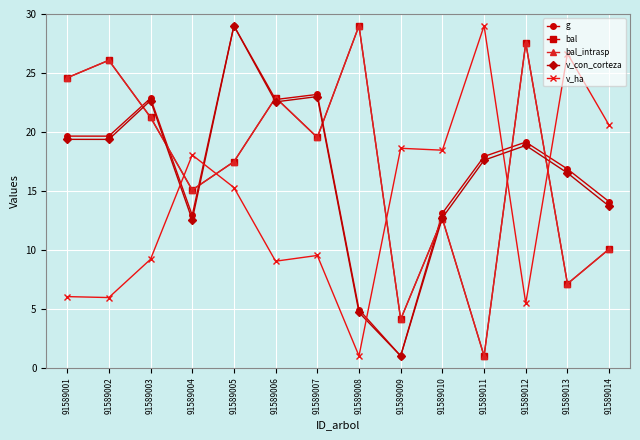

How many series are shown in this chart?

5